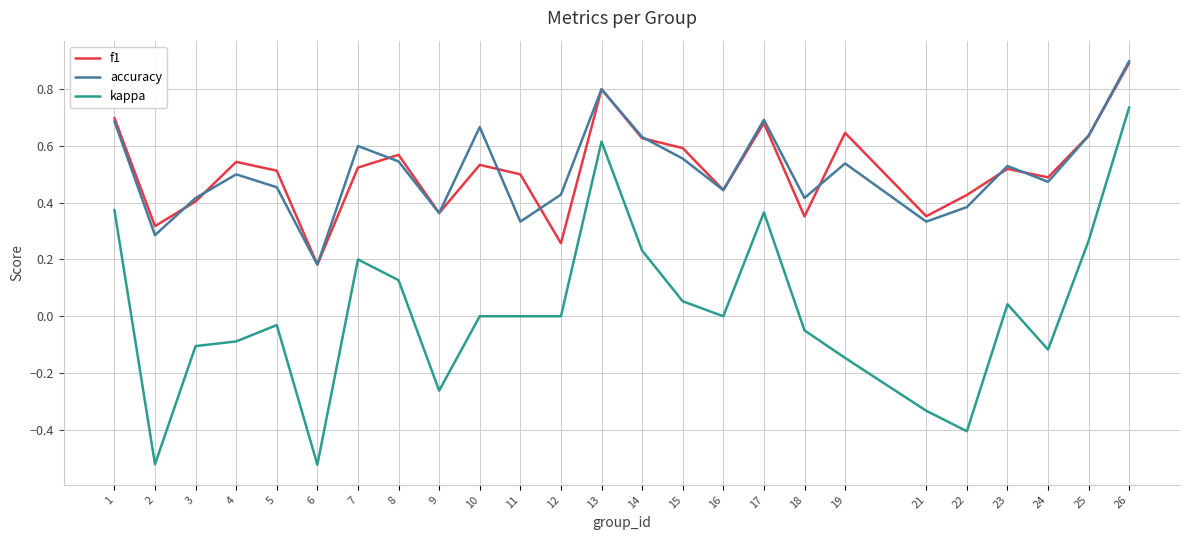

The accuracy series shows 1.5 at 26. True or false?

False